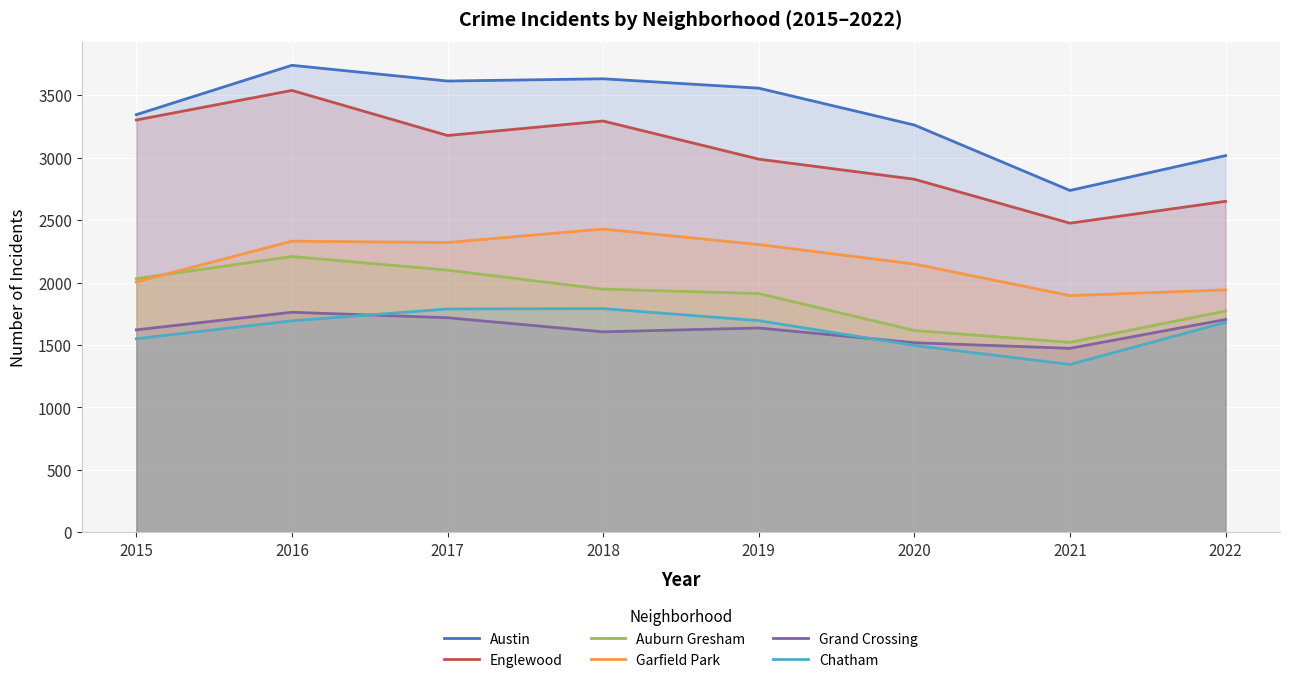

How many values in the Auburn Gresham series are below 1947?

4